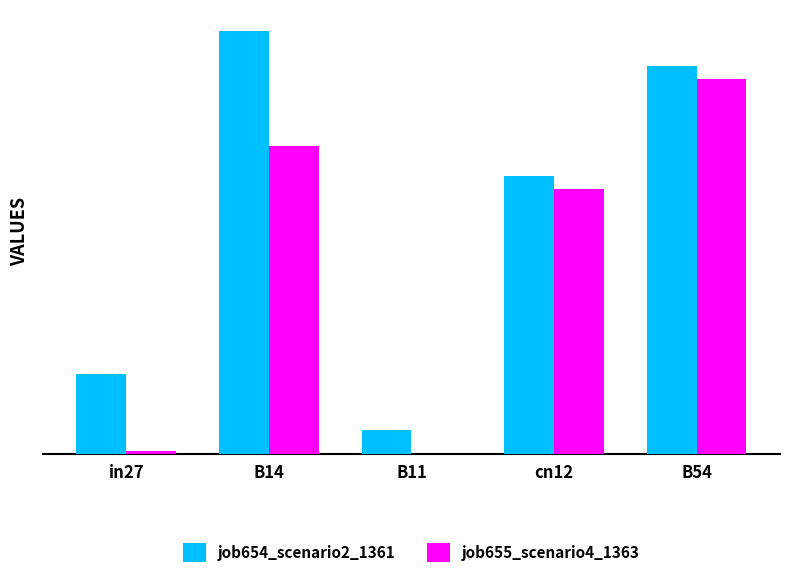

At which category does the chart reach its peak across all series?

B14